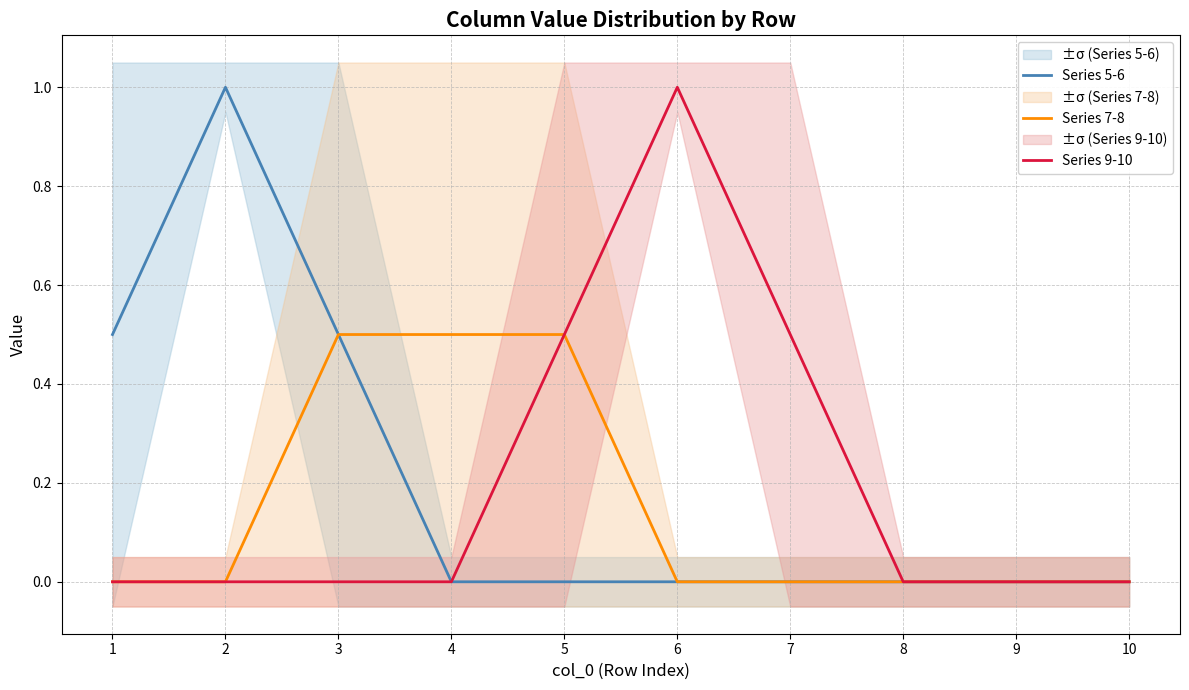

Is it true that Series 5-6 equals 0.8 at 3?

False